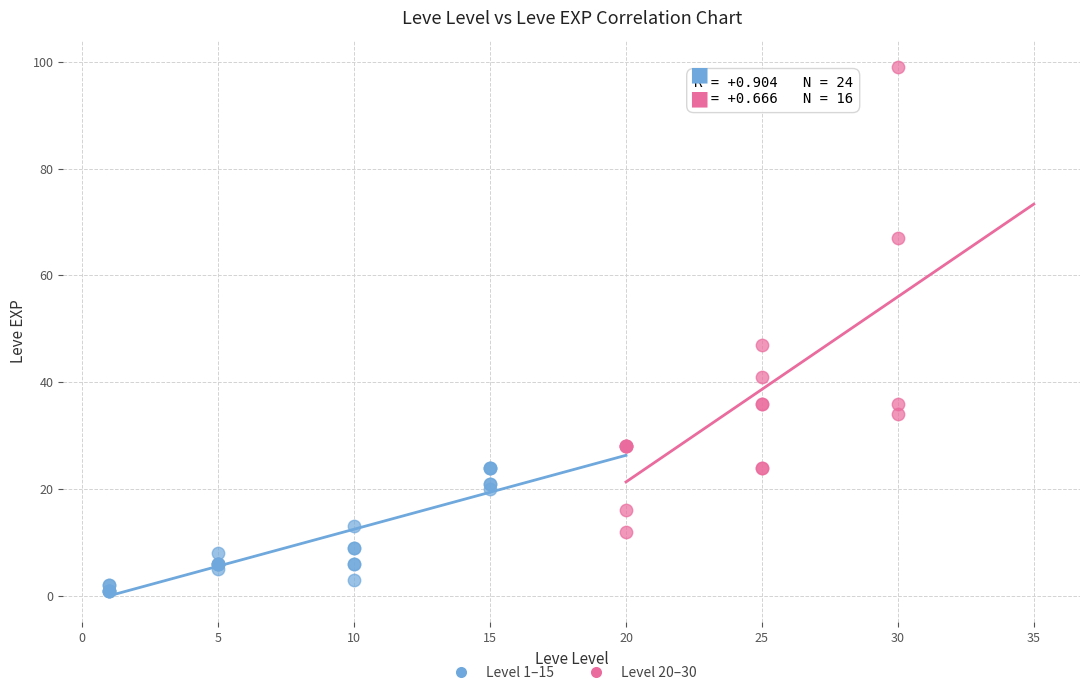

Which series has the largest Y range (max minus min)?

Level 20–30